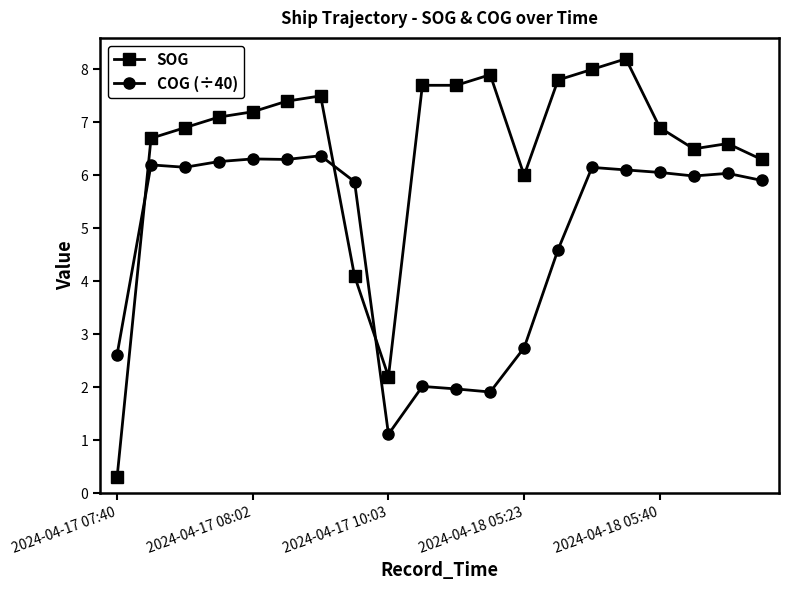

What are all the series names shown in the legend?

SOG, COG (÷40)